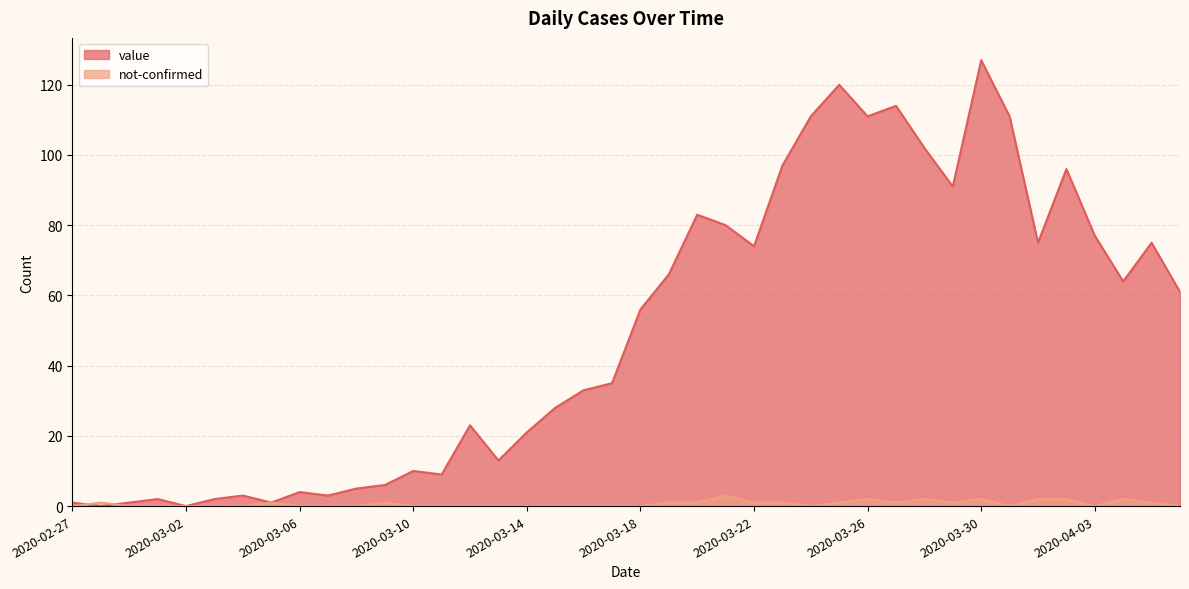

Is the value of not-confirmed at 2020-02-29 greater than the value of value at 2020-03-27?

No